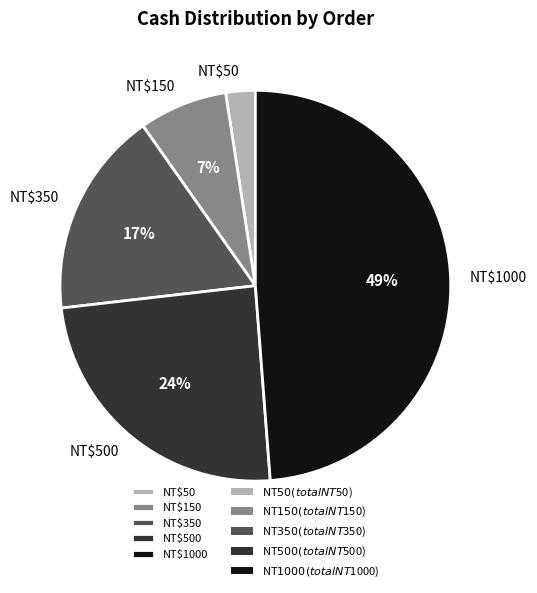

Is it true that NT$350 is 17% of the pie?

True